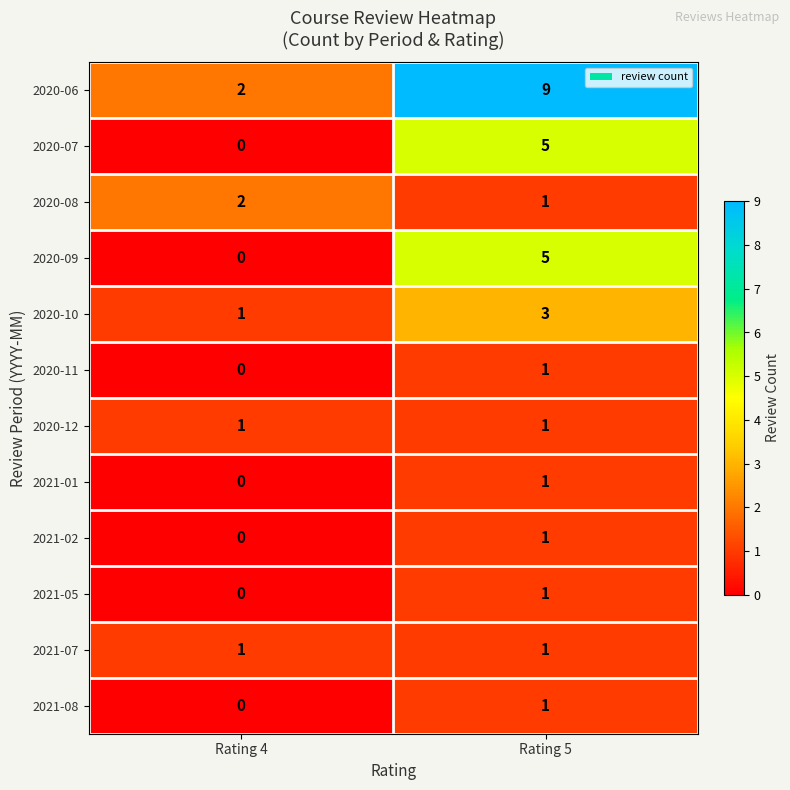

The value of 2021-01 at Rating 5 is 0. True or false?

False